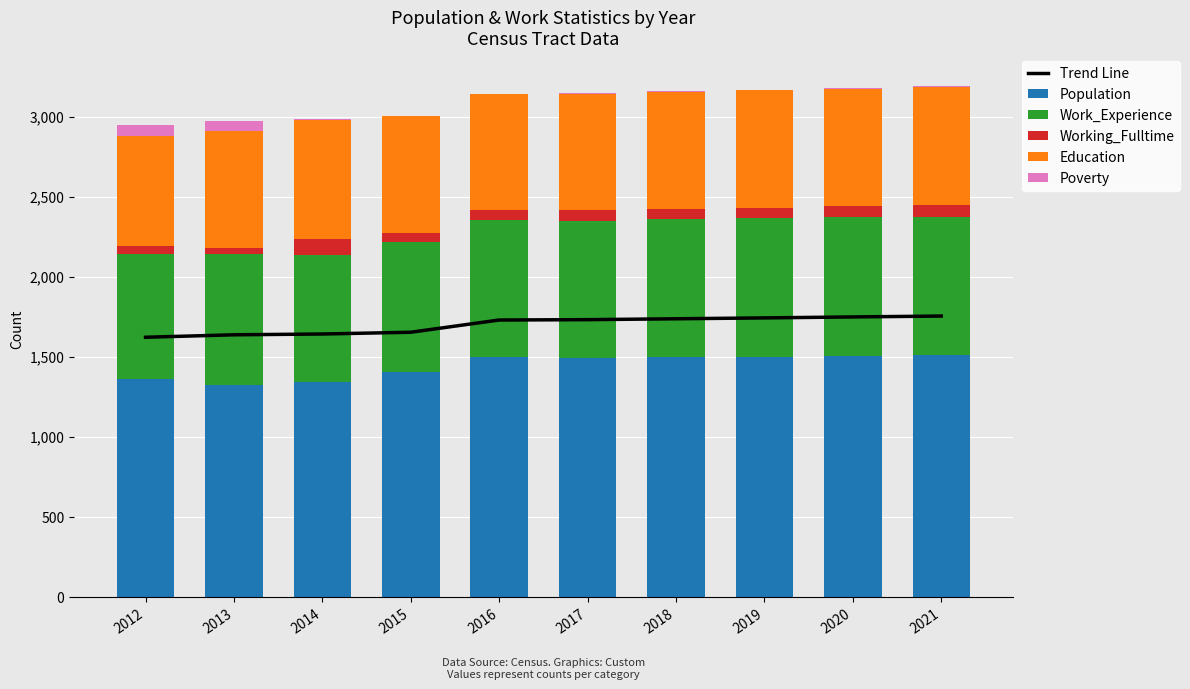

Reading left to right, list all the values displayed in this chart.

Trend Line: 2012=1621.4	2013=1636.8	2014=1641.8	2015=1652.8	2016=1729.2	2017=1731.4	2018=1736.9	2019=1742.4	2020=1748.5	2021=1754.0
Population: 2012=1363.0	2013=1326.0	2014=1341.0	2015=1405.0	2016=1495.0	2017=1492.0	2018=1497.0	2019=1501.0	2020=1505.0	2021=1509.0
Work_Experience: 2012=778.0	2013=813.0	2014=796.0	2015=814.0	2016=859.0	2017=859.0	2018=861.0	2019=863.0	2020=865.0	2021=867.0
Working_Fulltime: 2012=49.0	2013=41.0	2014=97.0	2015=55.0	2016=61.0	2017=64.0	2018=65.0	2019=67.0	2020=69.0	2021=71.0
Education: 2012=691.0	2013=733.0	2014=747.0	2015=729.0	2016=725.0	2017=729.0	2018=731.0	2019=733.0	2020=736.0	2021=738.0
Poverty: 2012=67.0	2013=63.0	2014=4.0	2015=2.0	2016=4.0	2017=4.0	2018=4.0	2019=4.0	2020=4.0	2021=4.0